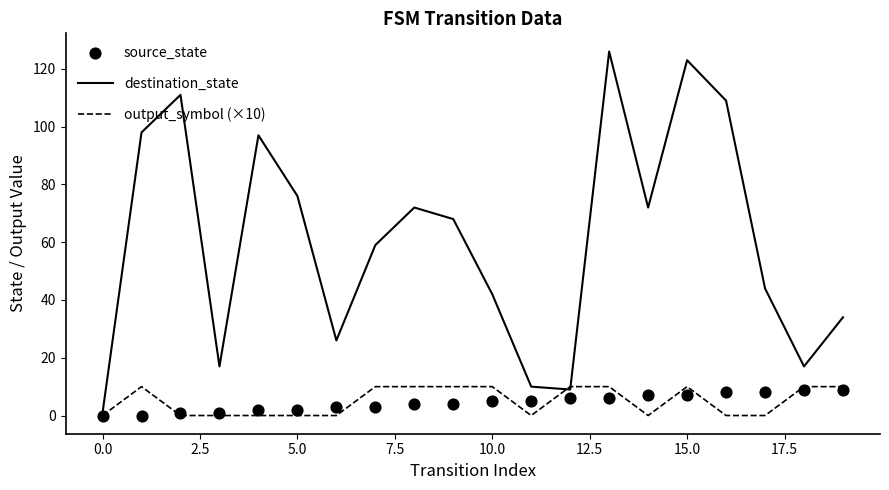

Is the value of destination_state at 17 greater than the value of source_state at 10?

Yes